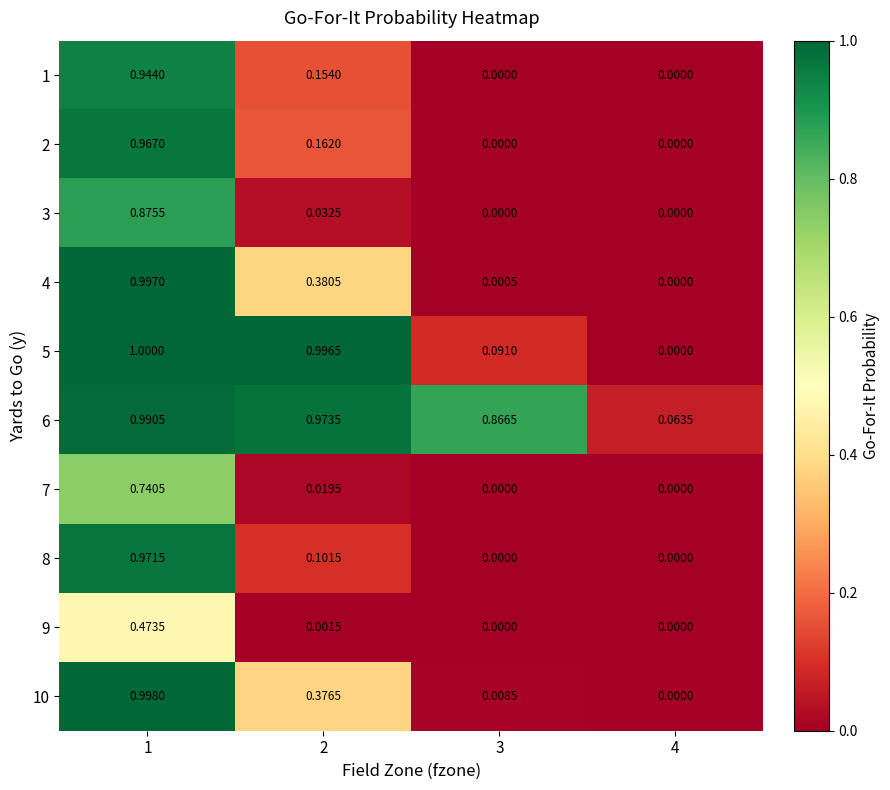

Is the value of 4 at 2 greater than the value of 7 at 4?

Yes